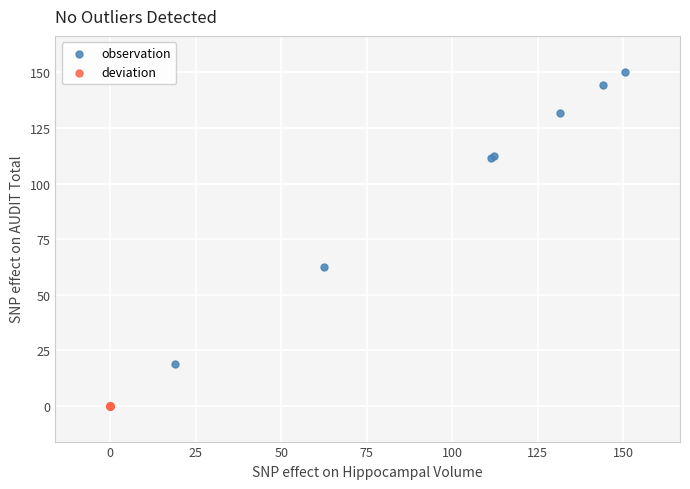

Which series contains the highest Y value?

observation